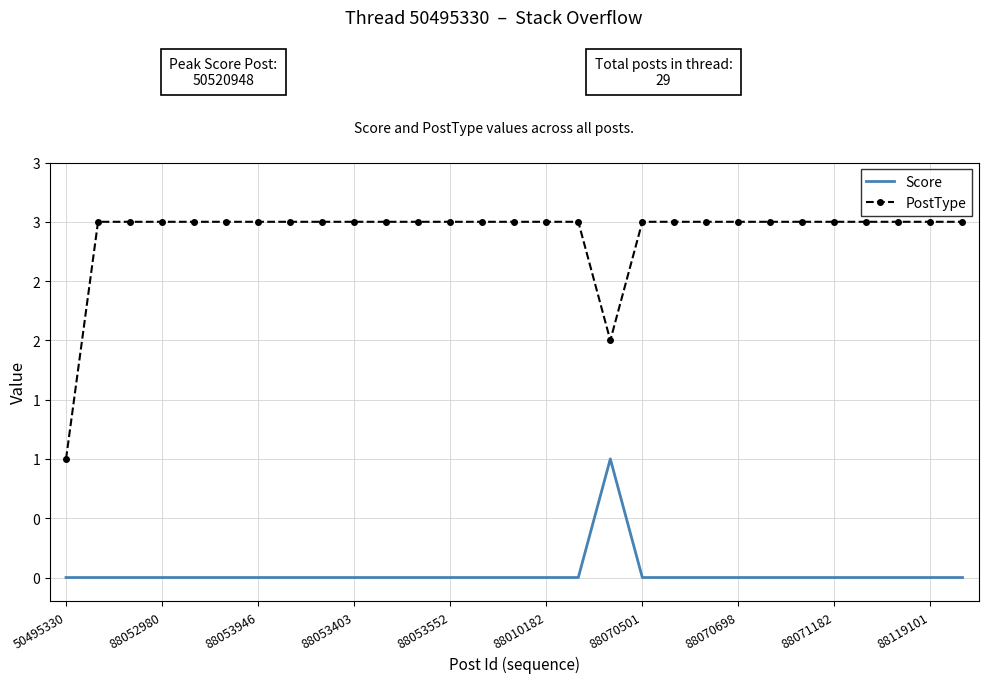

What are all the series names shown in the legend?

Score, PostType